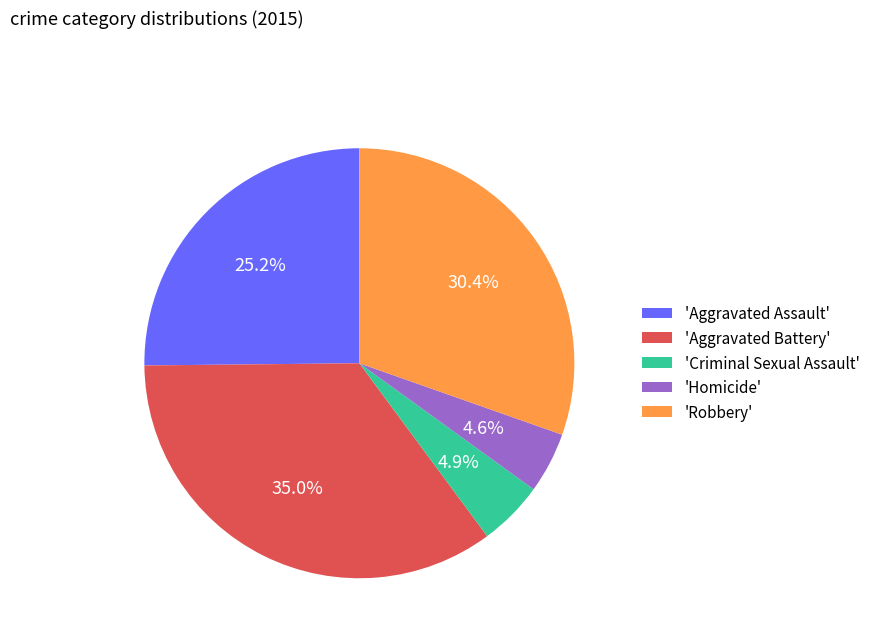

Which has a higher value, 'Aggravated Battery' or 'Criminal Sexual Assault'?

'Aggravated Battery'